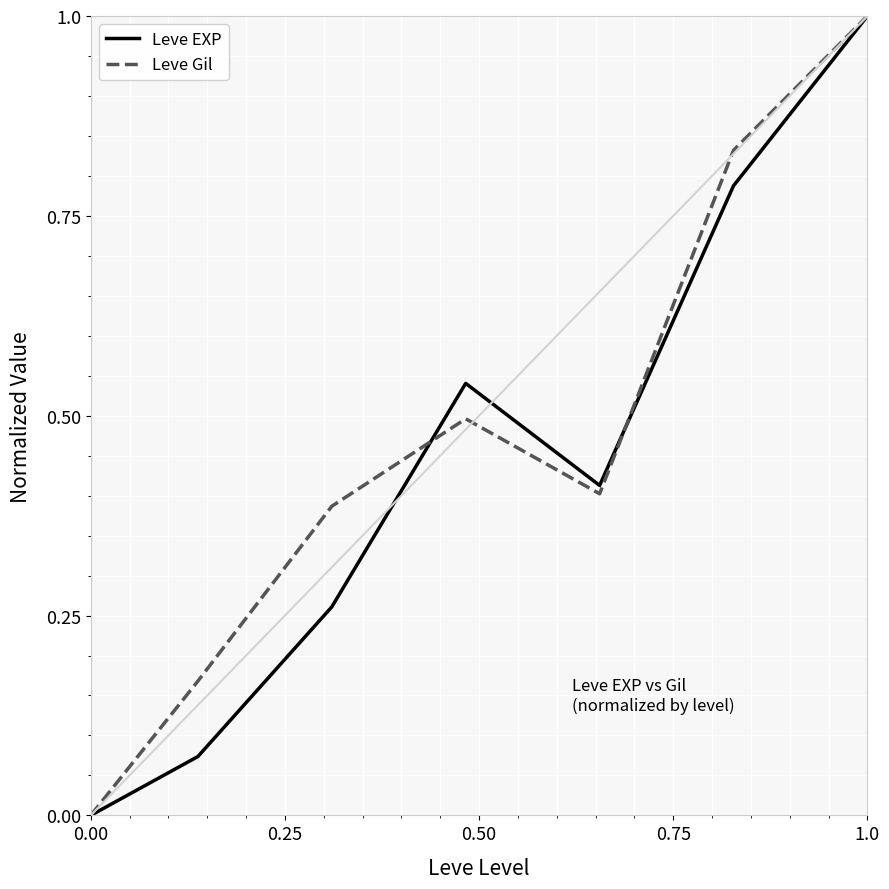

How many interior local peaks does the Leve EXP series have?

1